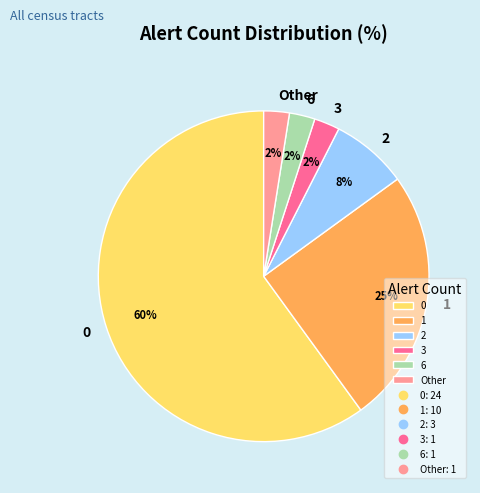

True or false: 0 accounts for 6% of the total.

False